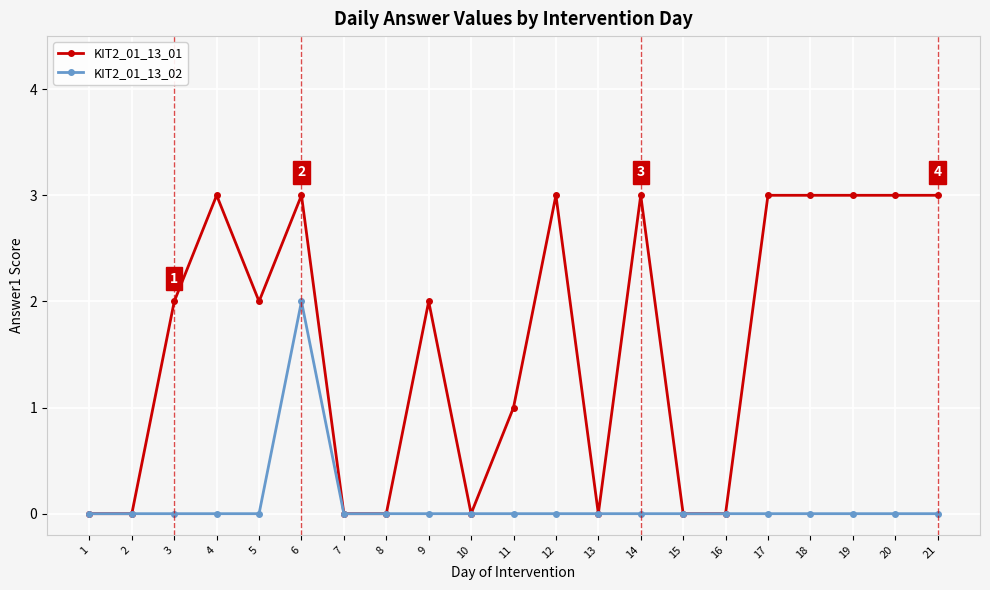

Is the value of KIT2_01_13_02 at 8 greater than the value of KIT2_01_13_01 at 12?

No